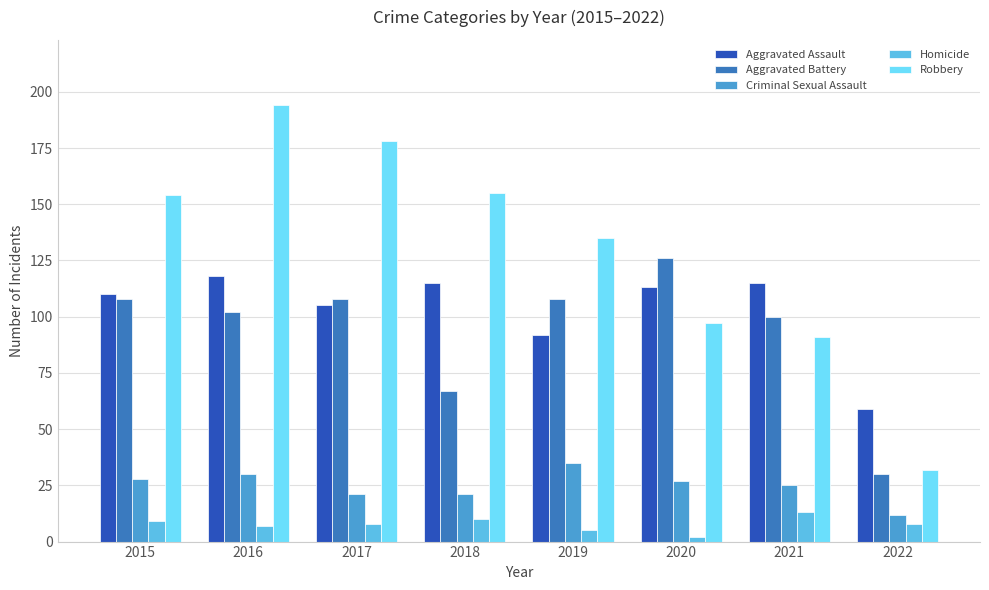

What is the sum of the Aggravated Assault values at 2021 and 2016?

233